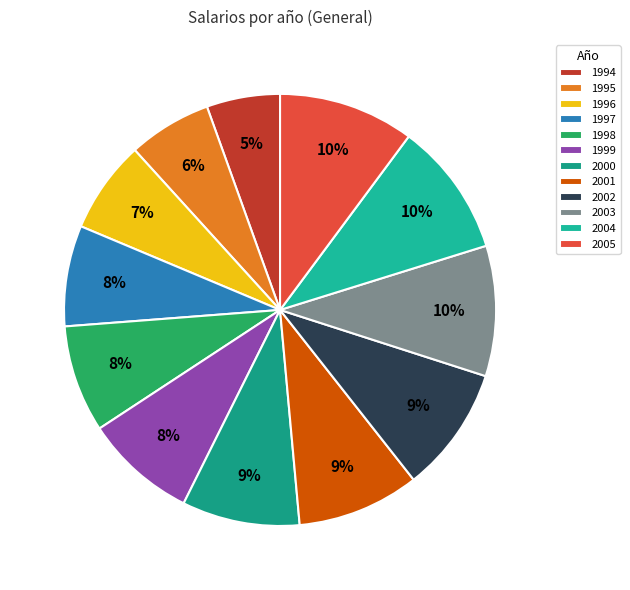

To the nearest percent, what is the difference between the largest and smallest slice percentages?

5%